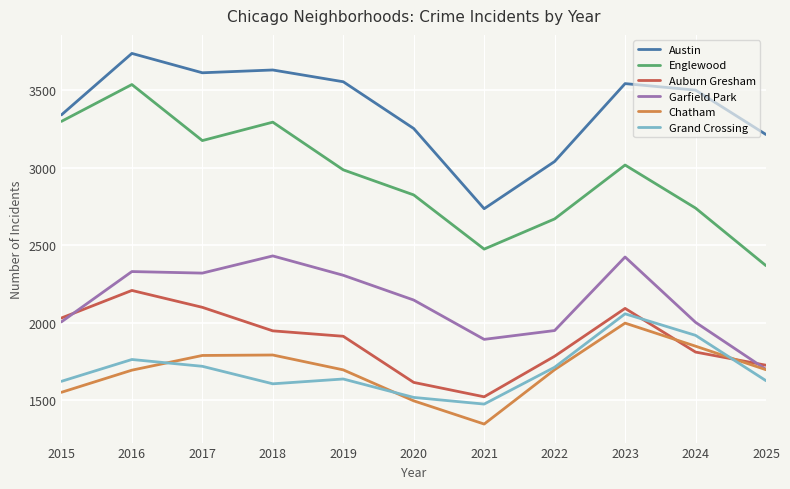

What value does the Auburn Gresham series have at 2022?

1783